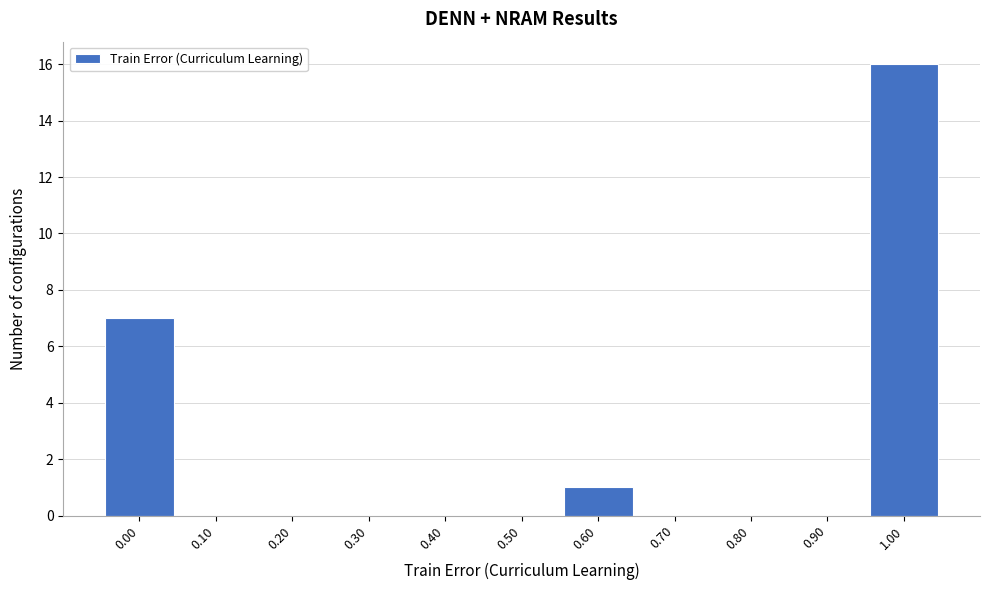

Reading left to right, extract all data points from this chart.

0.00=7	0.10=0	0.20=0	0.30=0	0.40=0	0.50=0	0.60=1	0.70=0	0.80=0	0.90=0	1.00=16